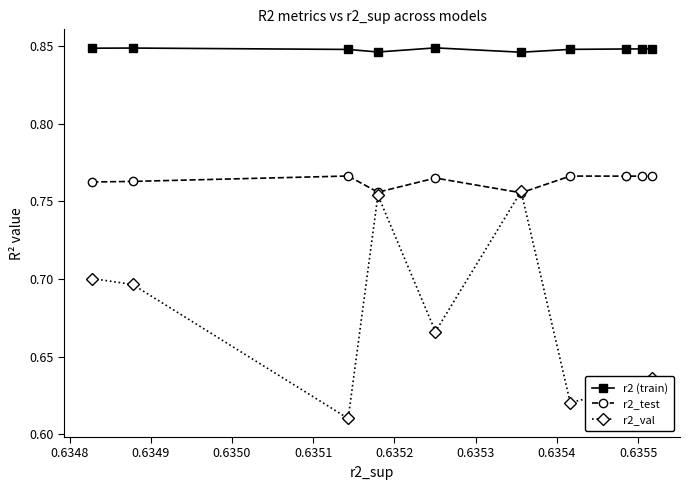

True or false: r2_test and r2 (train) intersect in this chart.

False